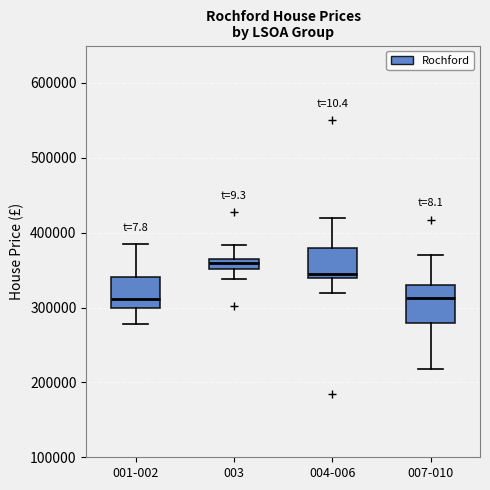

Where is the upper edge of the box for 003 on the y-axis? The values are not printed on the chart, so give them approximately, as read against the axis.

370000